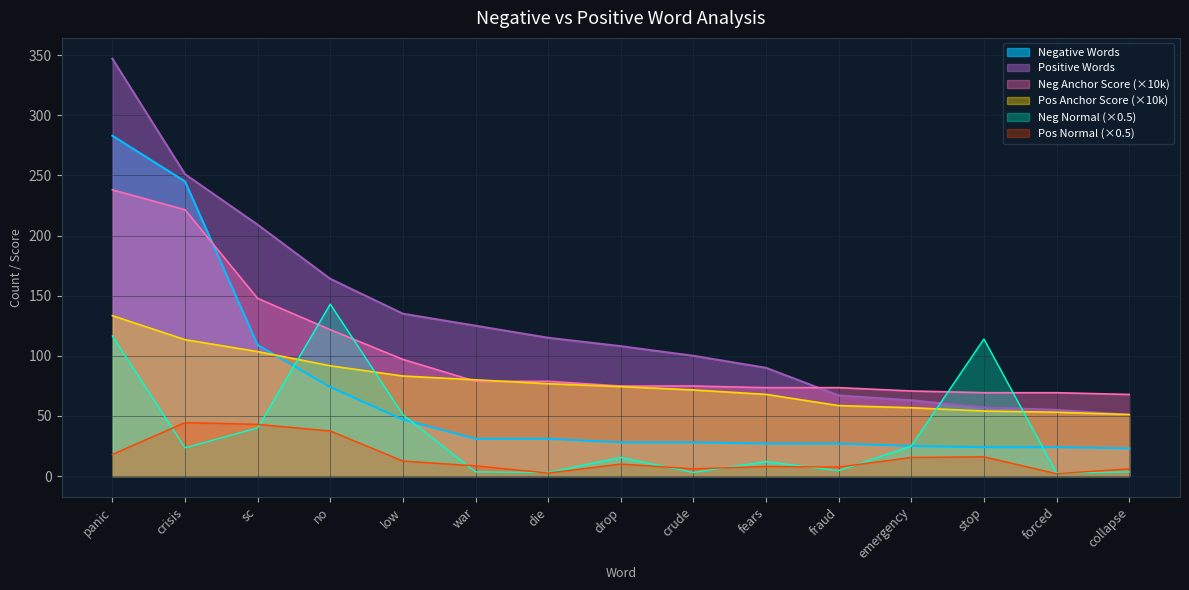

What are all the series names shown in the legend?

Negative Words, Positive Words, Neg Anchor Score (×10k), Pos Anchor Score (×10k), Neg Normal (×0.5), Pos Normal (×0.5)